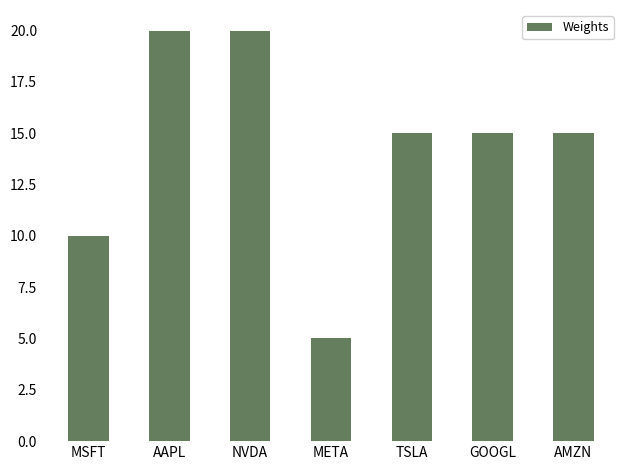

Which has a higher value, NVDA or META?

NVDA